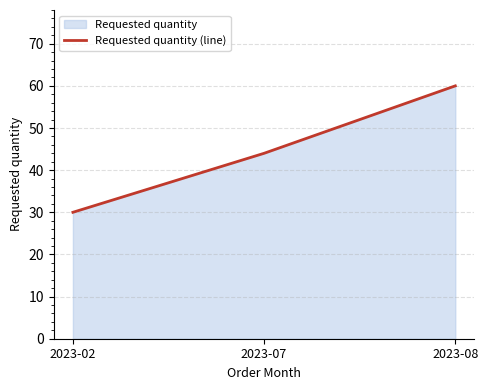

Reading left to right, extract all data points from this chart.

30	44	60